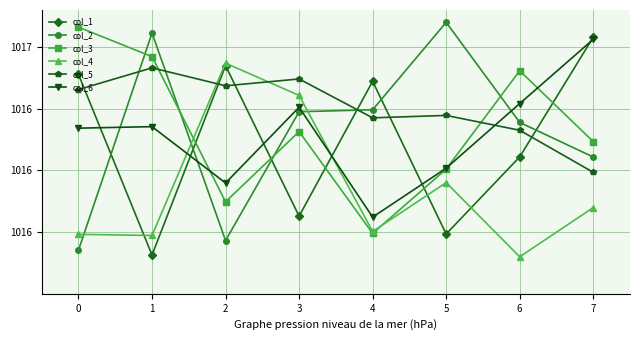

Does the chart have visible grid lines?

Yes